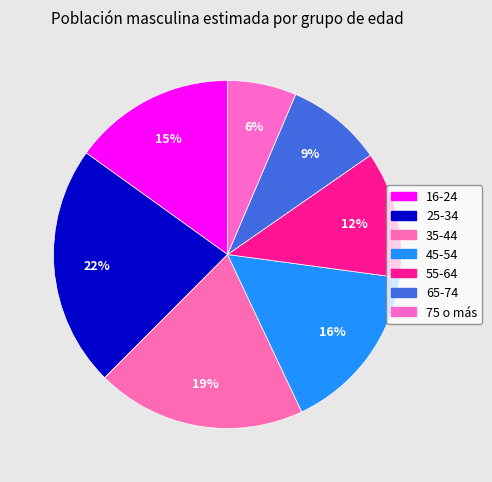

What portion of the pie excludes 35-44?

80.5%